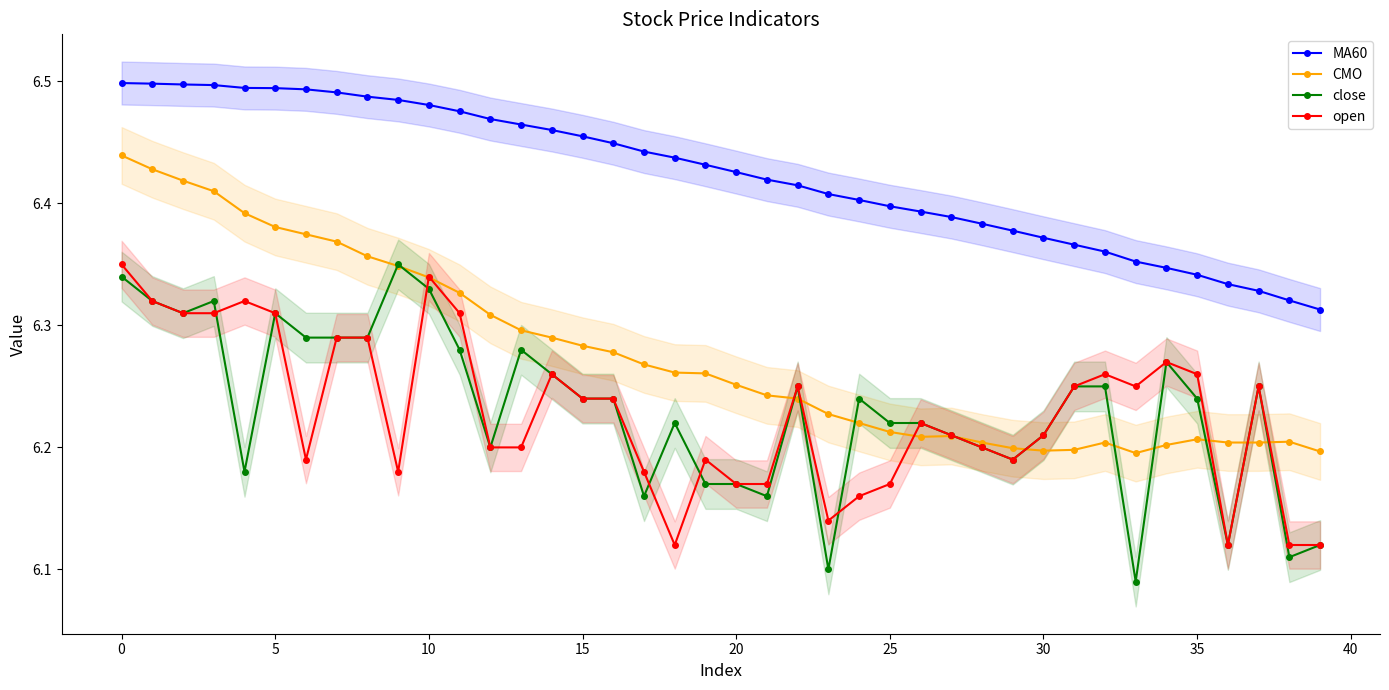

What is the minimum value shown in the chart?

6.1